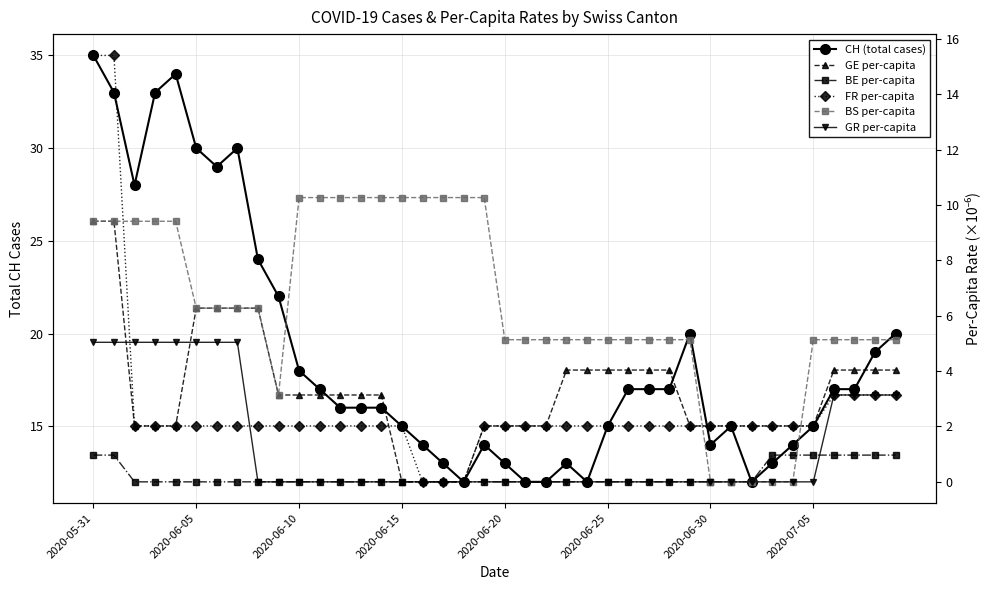

What are all the series names shown in the legend?

CH (total cases), GE per-capita, BE per-capita, FR per-capita, BS per-capita, GR per-capita